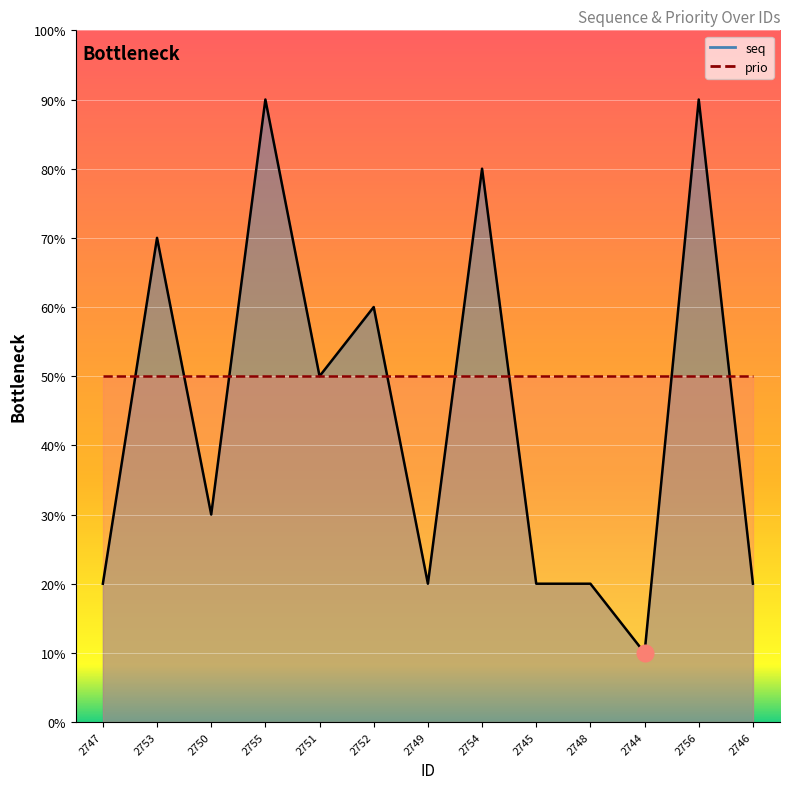

What position from the left is 2744?

11